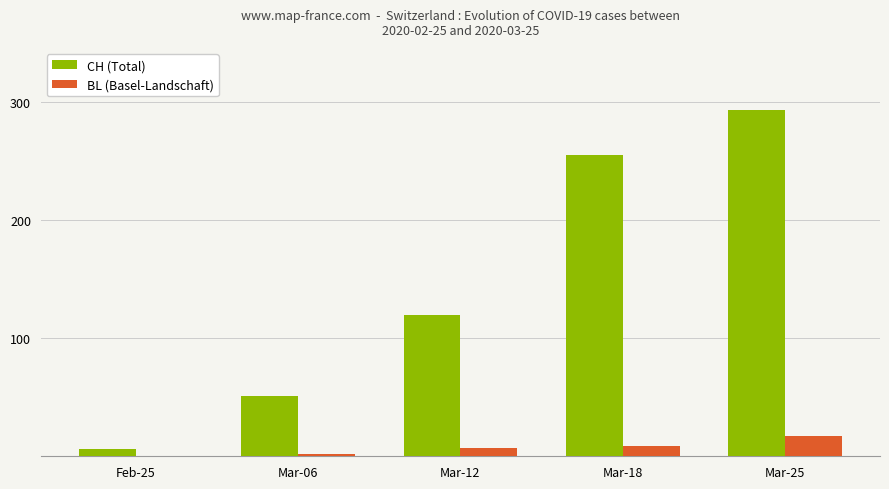

How many series are shown in this chart?

2